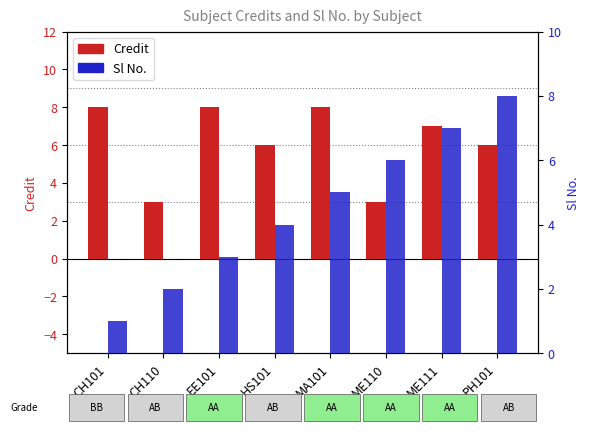

The value of Sl No. at ME111 is 7. True or false?

True